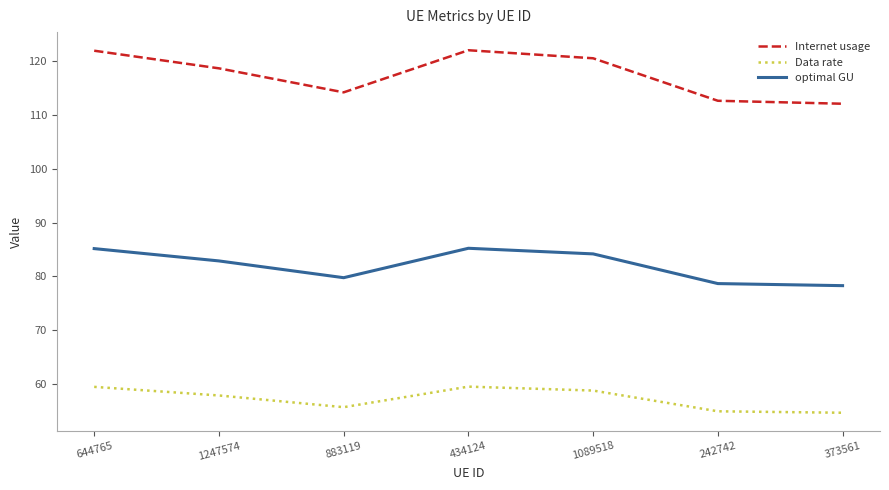

What is the difference between the Internet usage values at 242742 and 434124?

9.4